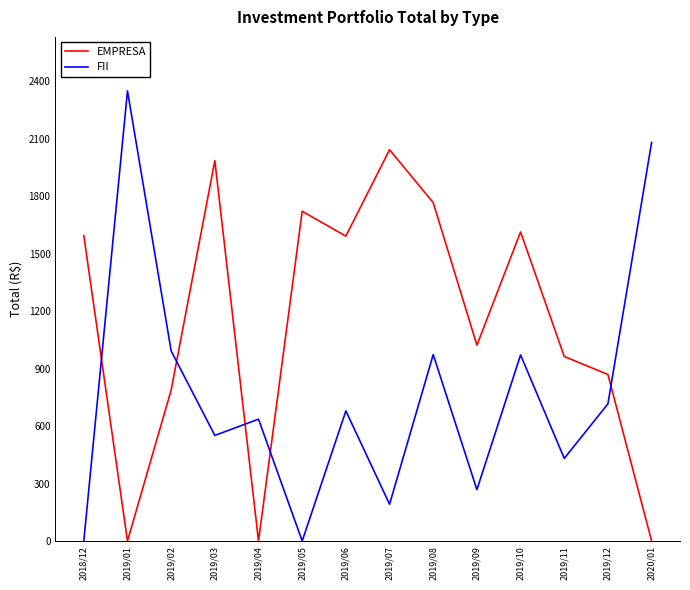

Which series has the largest range (max minus min)?

FII